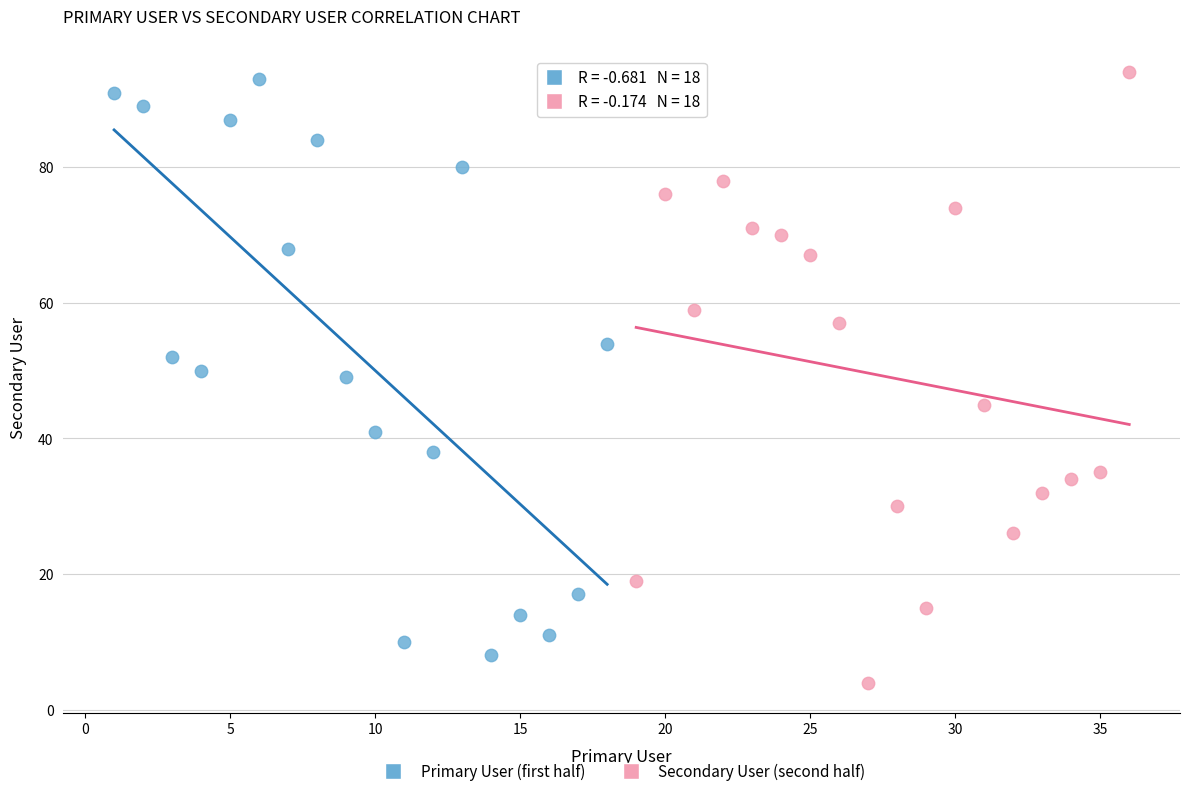

Which series contains the lowest Y value?

Secondary User (second half)